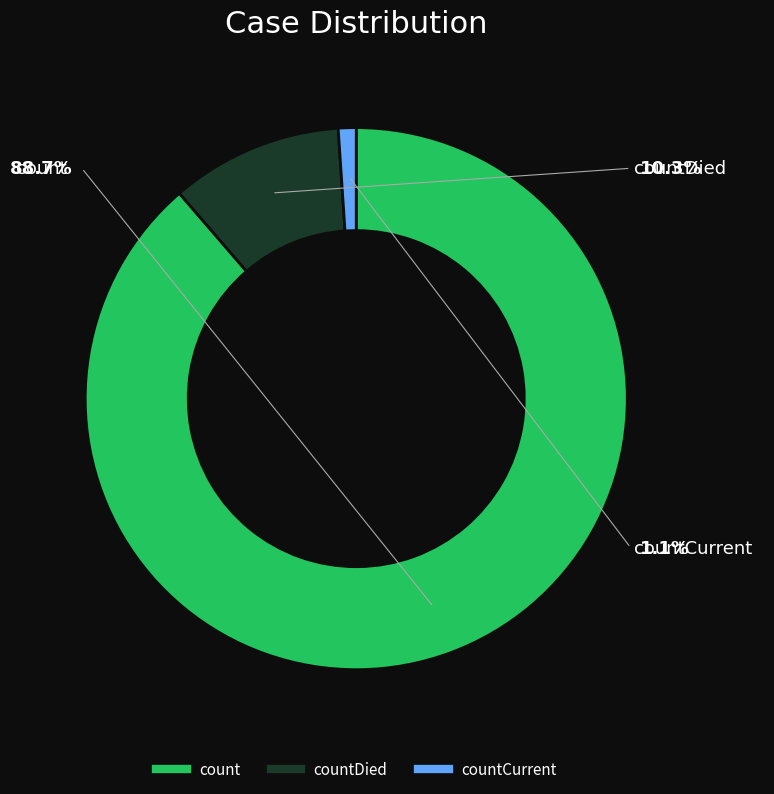

Count the number of slices in the pie.

3